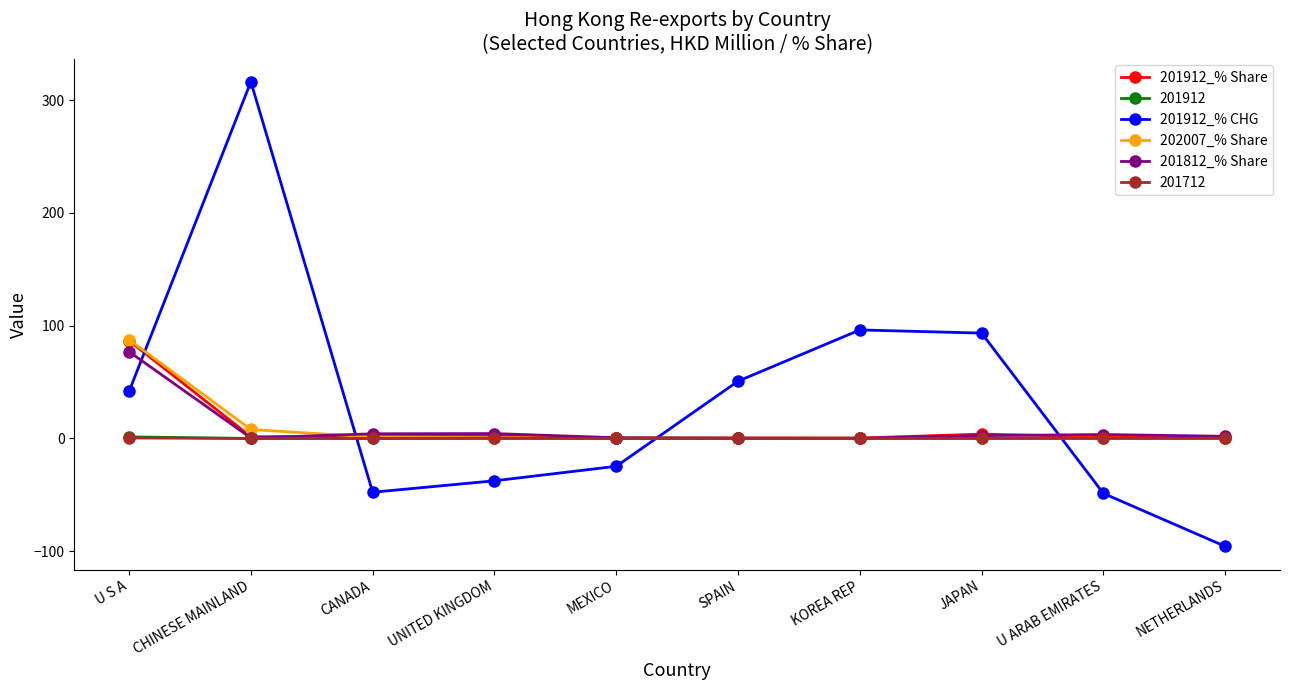

What is the difference between the highest and lowest values at SPAIN?

50.8